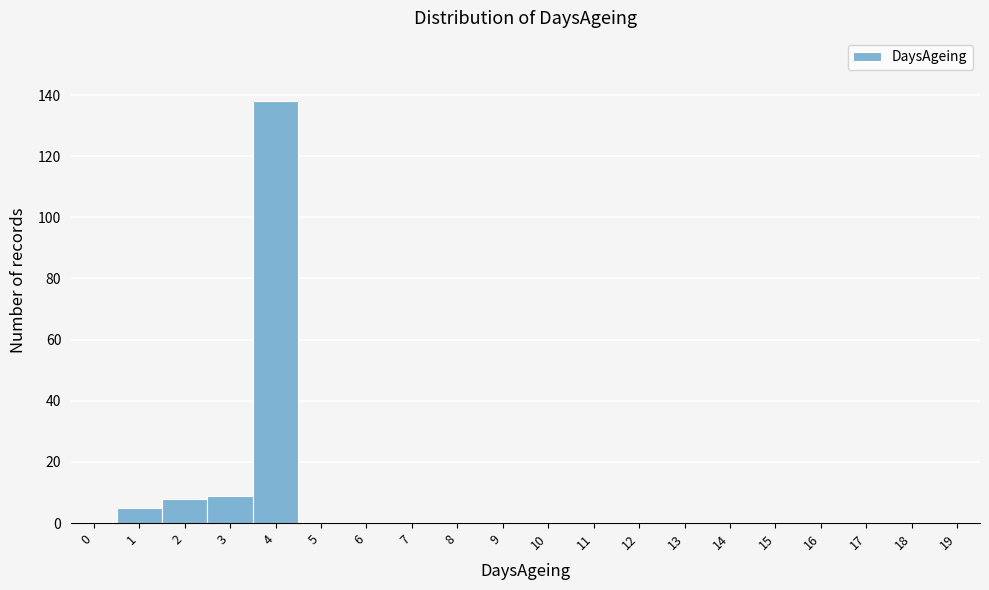

Reading left to right, transcribe all the data shown in this chart.

0=0	1=5	2=8	3=9	4=138	5=0	6=0	7=0	8=0	9=0	10=0	11=0	12=0	13=0	14=0	15=0	16=0	17=0	18=0	19=0